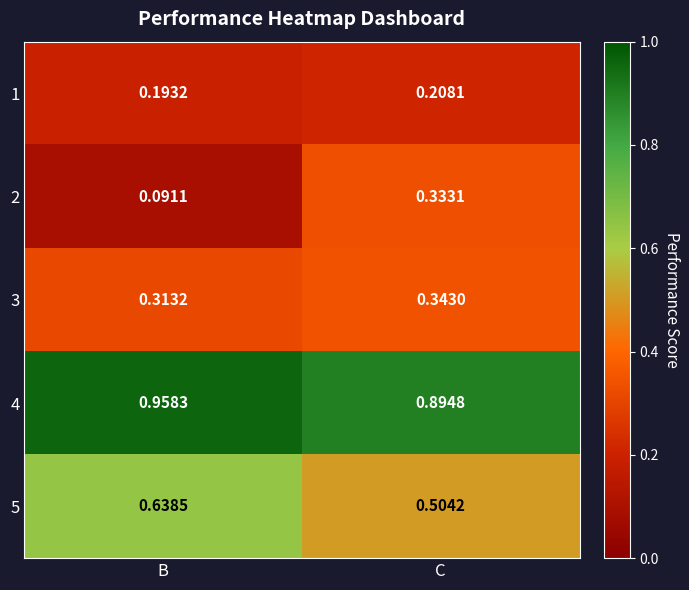

At which label is 1 closest to 0?

B